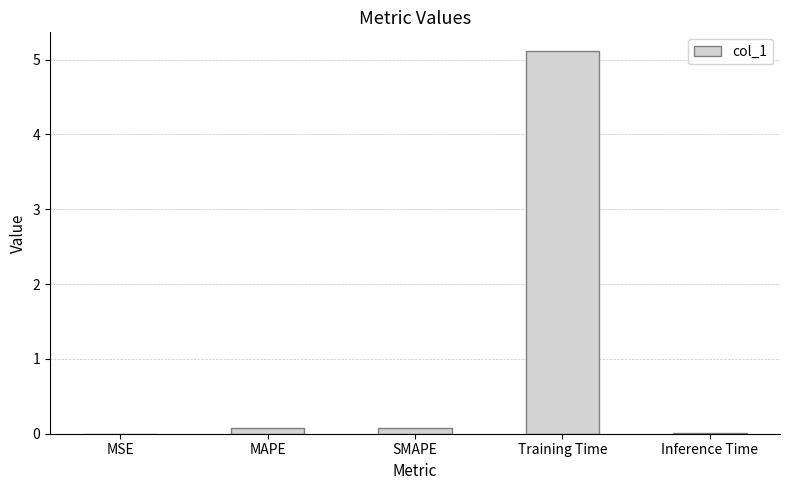

What is the change in value from MSE to SMAPE?

+0.1